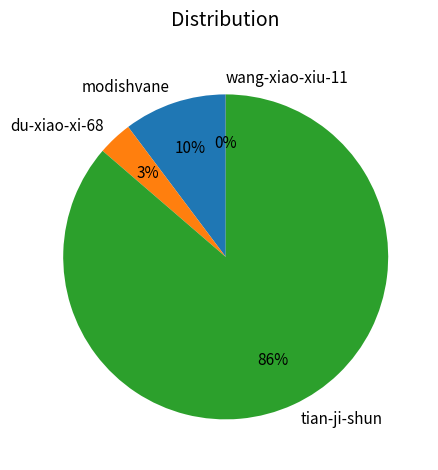

To the nearest percent, what portion does modishvane represent?

10%